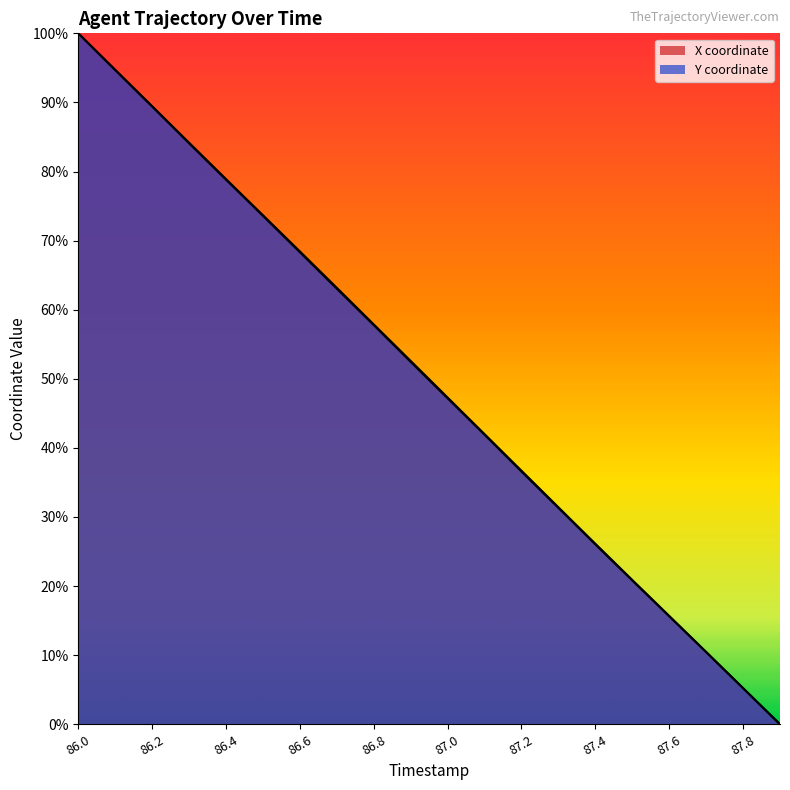

Is it true that X equals 0.2 at 86.9?

False